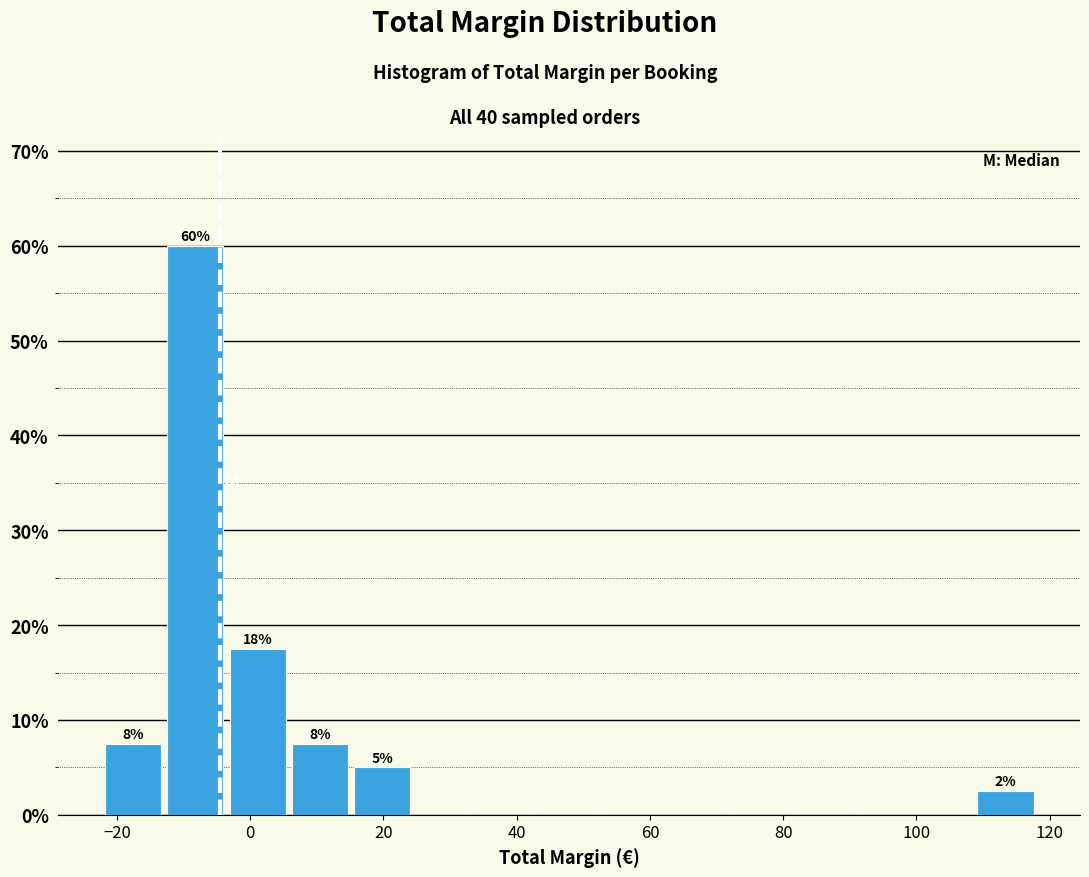

Over which range of the x-axis is the bar tallest?

-12 to -4